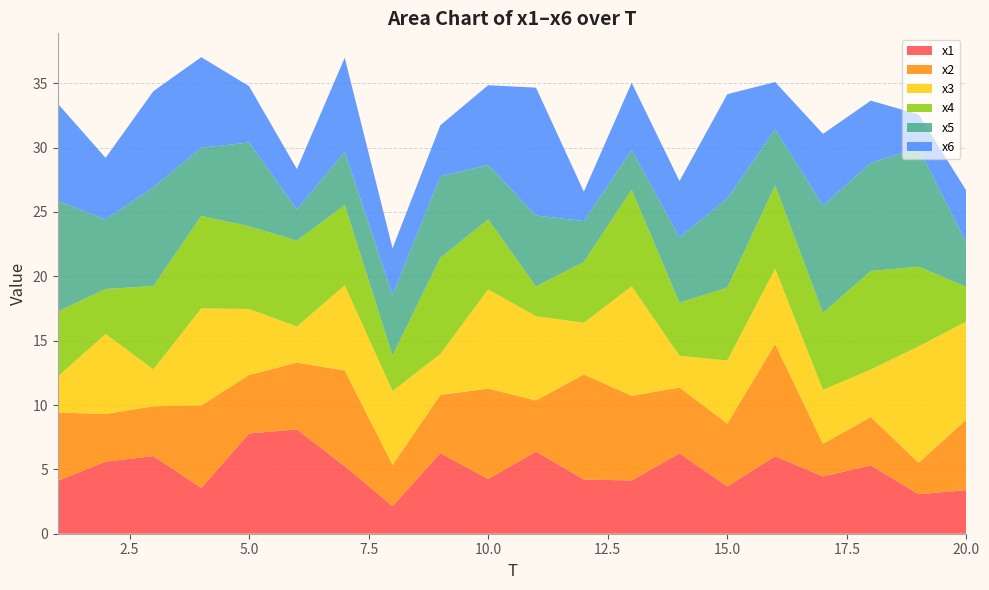

Reading left to right, transcribe all the data shown in this chart.

x1: 1=4.1	2=5.6	3=6.0	4=3.6	5=7.8	6=8.1	7=5.2	8=2.1	9=6.3	10=4.3	11=6.4	12=4.2	13=4.1	14=6.2	15=3.7	16=6.0	17=4.5	18=5.3	19=3.1	20=3.4
x2: 1=5.3	2=3.7	3=3.9	4=6.4	5=4.5	6=5.2	7=7.4	8=3.2	9=4.5	10=7.0	11=4.0	12=8.2	13=6.6	14=5.1	15=4.9	16=8.7	17=2.5	18=3.8	19=2.4	20=5.5
x3: 1=2.8	2=6.2	3=2.9	4=7.5	5=5.1	6=2.8	7=6.6	8=5.7	9=3.2	10=7.7	11=6.5	12=4.0	13=8.5	14=2.5	15=4.9	16=5.9	17=4.2	18=3.7	19=9.0	20=7.6
x4: 1=5.1	2=3.5	3=6.5	4=7.2	5=6.4	6=6.7	7=6.2	8=2.8	9=7.5	10=5.4	11=2.3	12=4.7	13=7.5	14=4.1	15=5.7	16=6.5	17=6.0	18=7.7	19=6.2	20=2.7
x5: 1=8.6	2=5.4	3=7.7	4=5.3	5=6.5	6=2.4	7=4.1	8=4.7	9=6.3	10=4.2	11=5.5	12=3.2	13=3.1	14=5.1	15=6.9	16=4.4	17=8.3	18=8.4	19=9.2	20=3.4
x6: 1=7.6	2=4.8	3=7.5	4=7.0	5=4.4	6=3.1	7=7.3	8=3.6	9=4.0	10=6.2	11=9.9	12=2.3	13=5.2	14=4.4	15=8.1	16=3.7	17=5.6	18=4.8	19=2.6	20=4.1